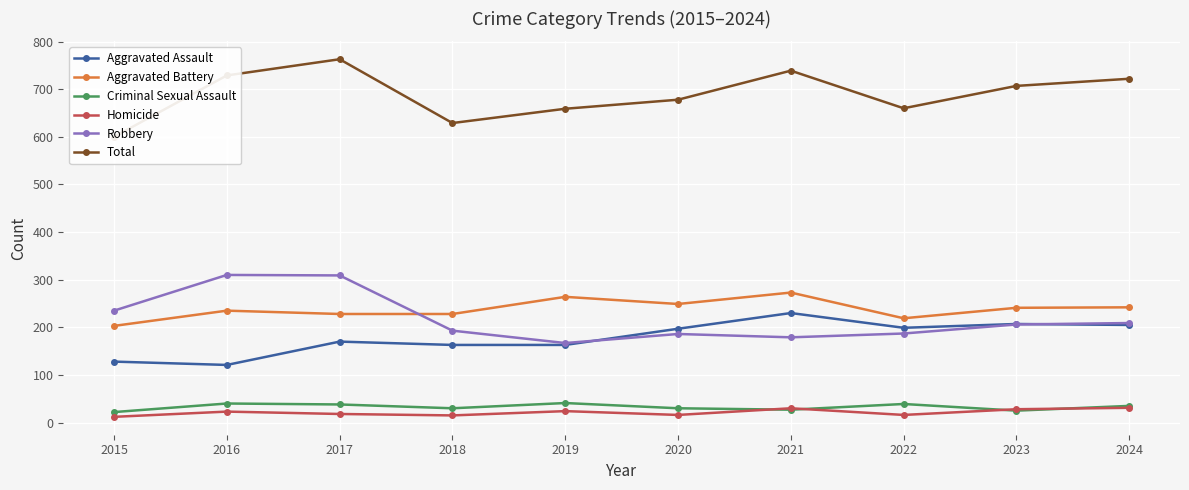

How many times do Aggravated Battery and Robbery cross each other?

1